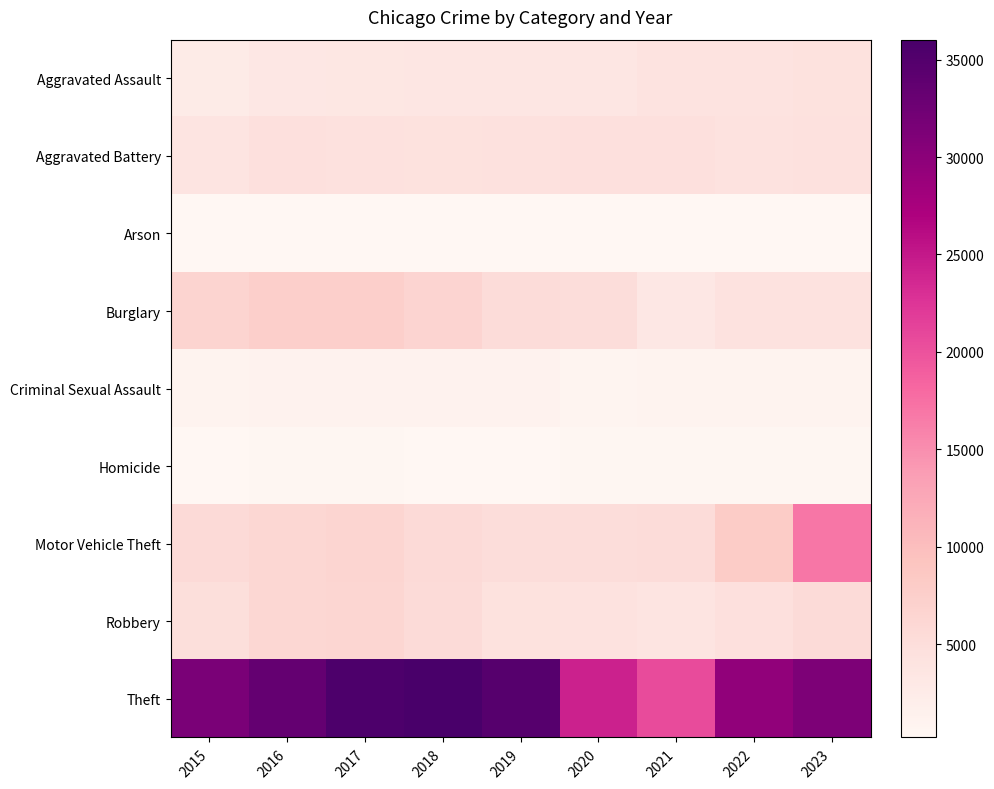

At which category does the chart reach its minimum across all series?

2019